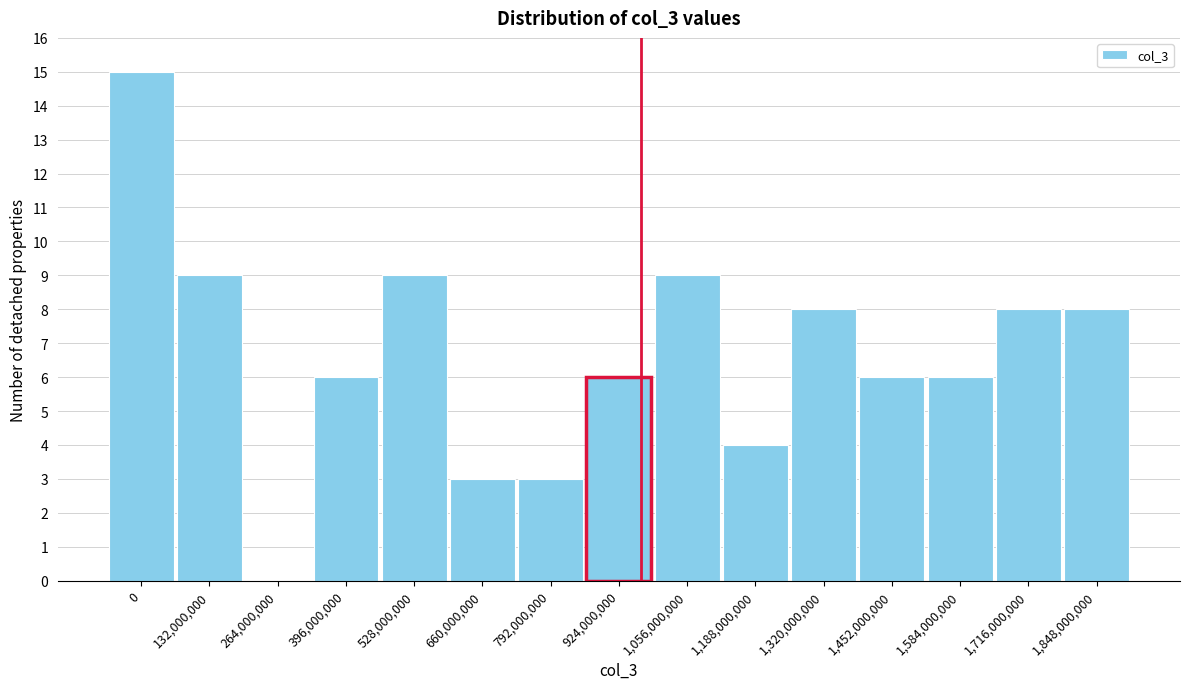

Reading left to right, extract all data points from this chart.

0=15	132,000,000=9	264,000,000=0	396,000,000=6	528,000,000=9	660,000,000=3	792,000,000=3	924,000,000=6	1,056,000,000=9	1,188,000,000=4	1,320,000,000=8	1,452,000,000=6	1,584,000,000=6	1,716,000,000=8	1,848,000,000=8